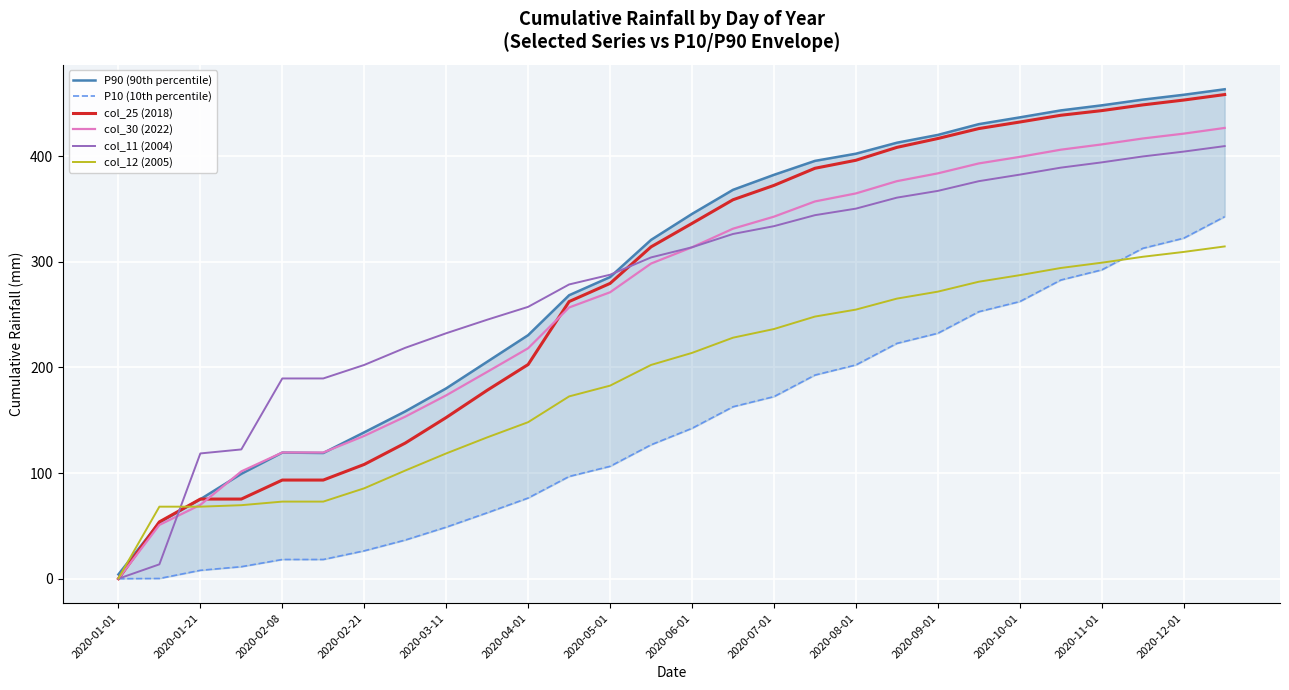

True or false: col_25 (2018) has a value of 108.2 at 2020-02-21.

True